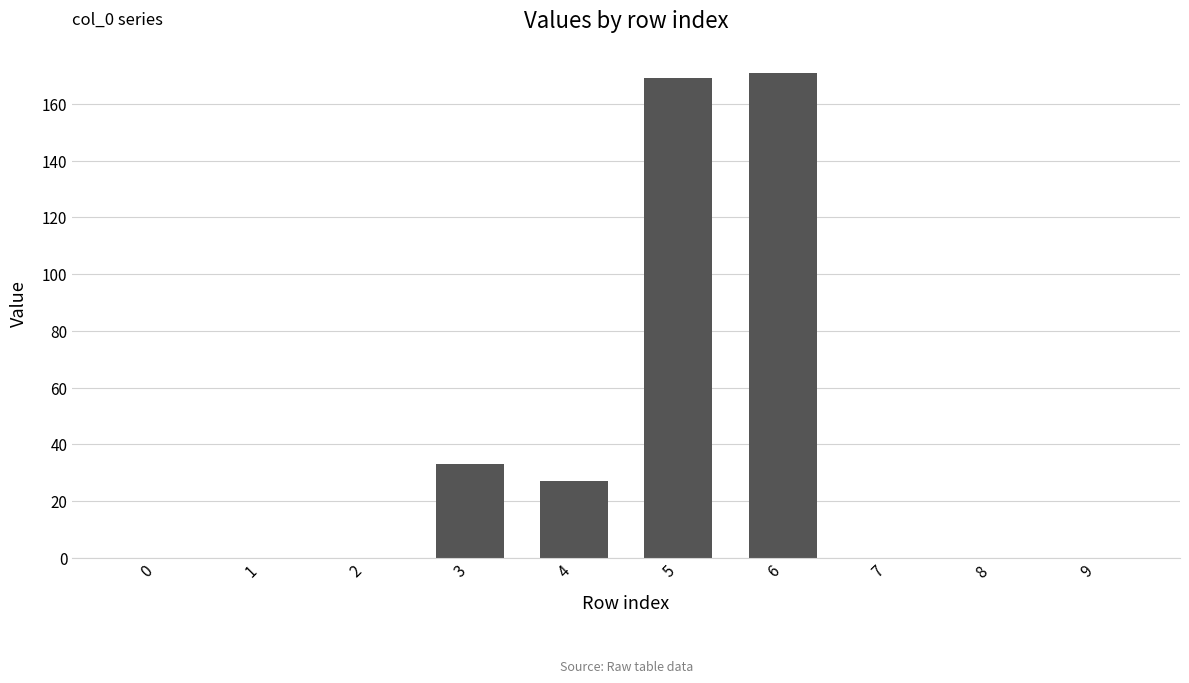

Which category has the highest value across all series?

6